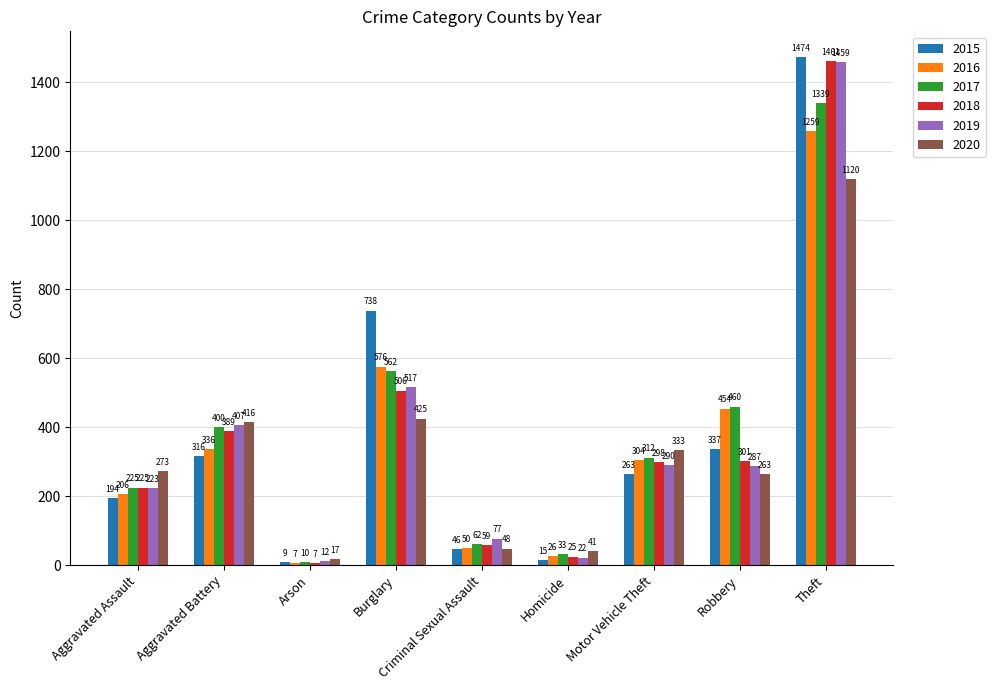

What is the label of the 4th bar from the left?

Burglary